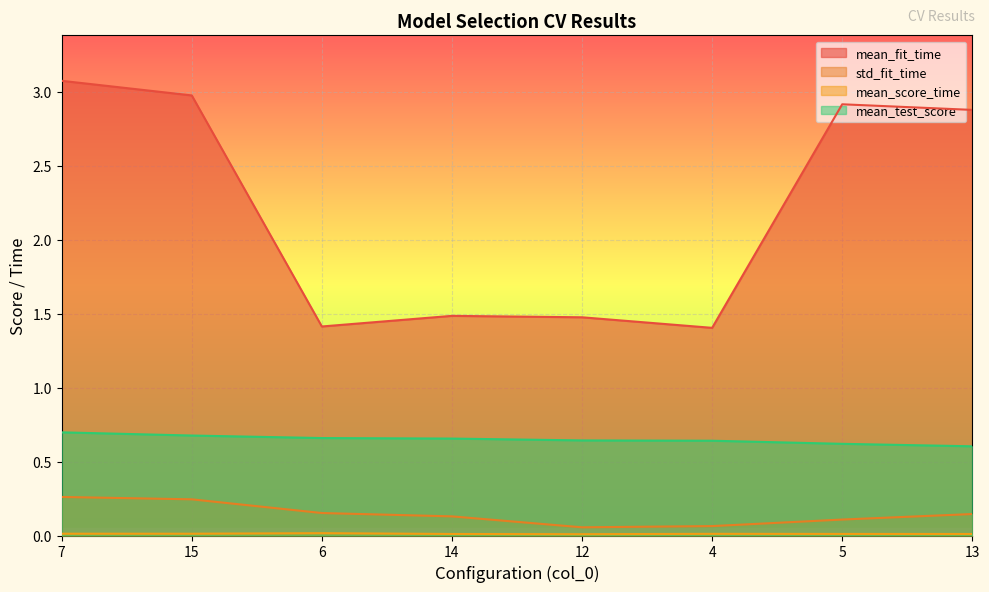

What is the value of the mean_fit_time point at the 4th from the left?

1.5